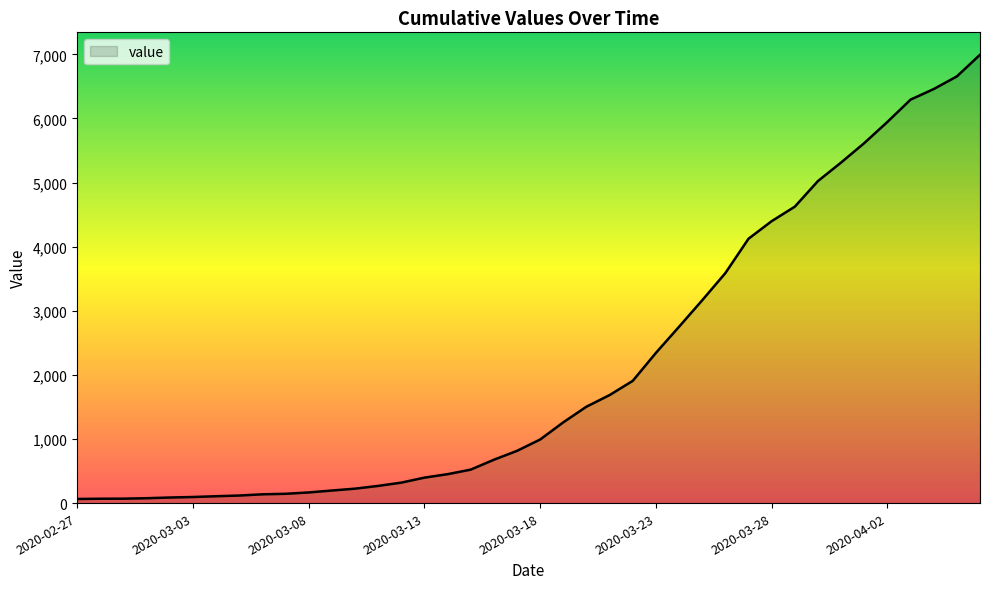

What is the greatest value displayed?

6994